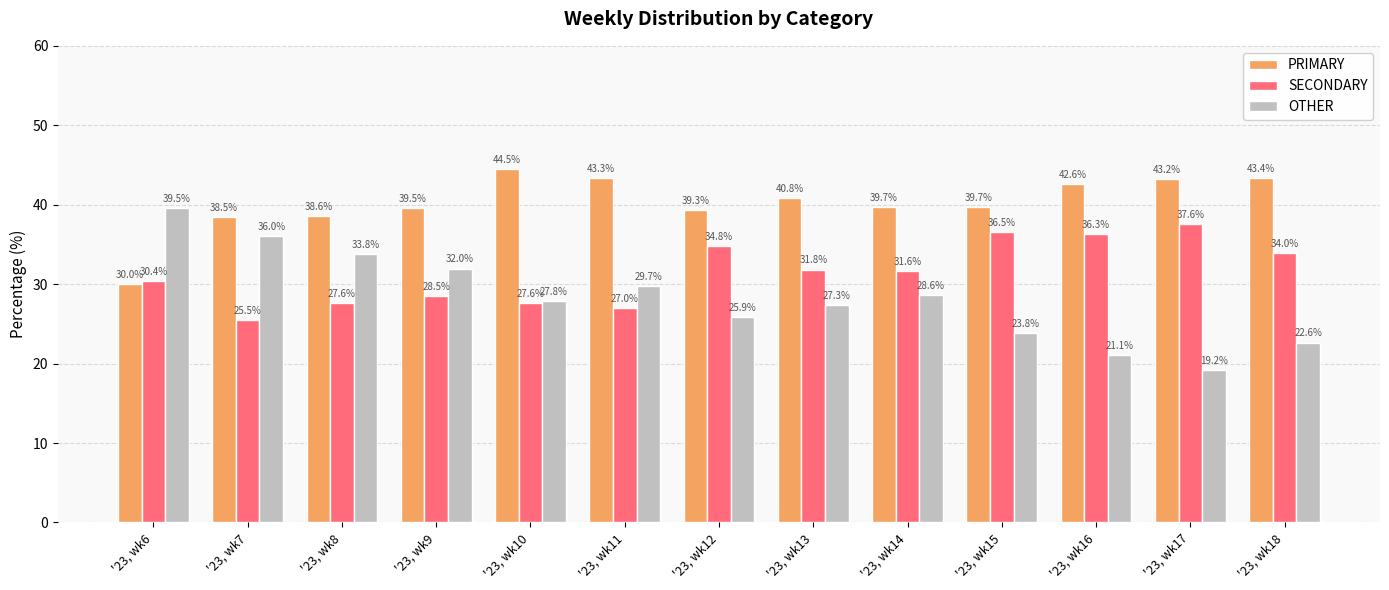

Between '23, wk6 and '23, wk13, which series saw the biggest shift?

OTHER